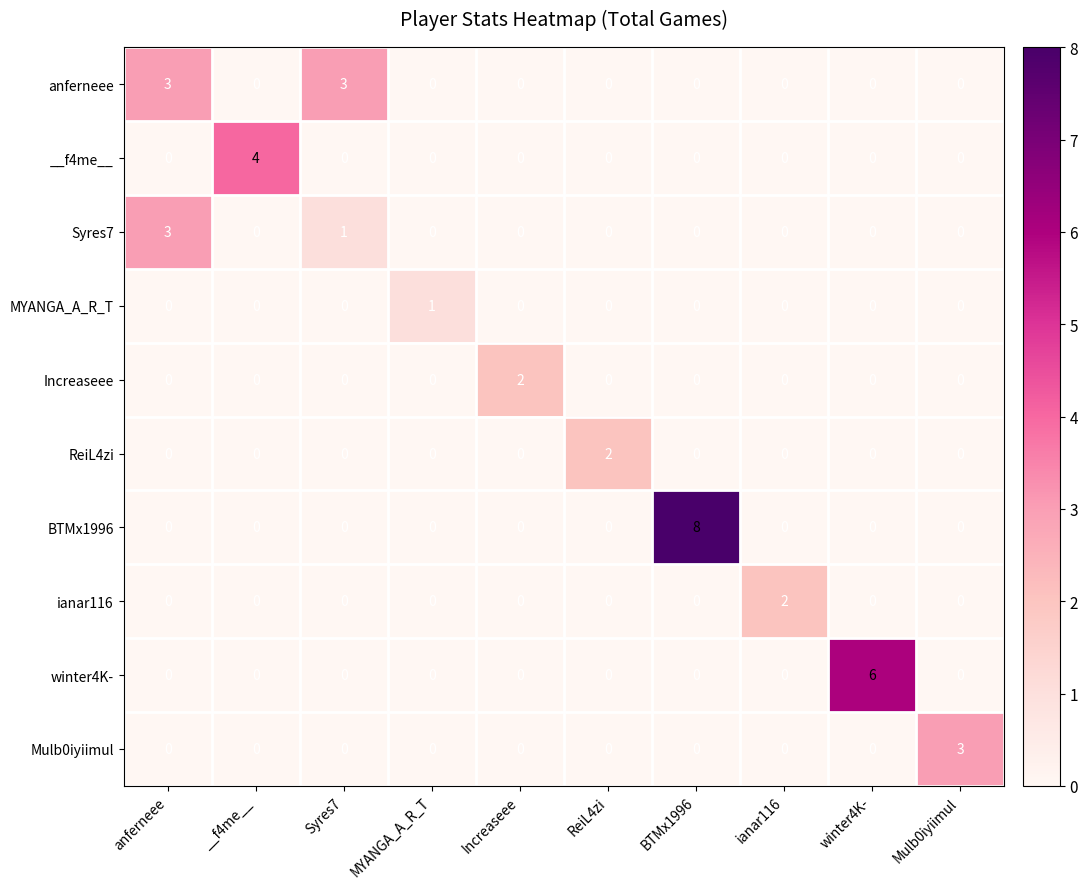

What is the sum of all BTMx1996 values?

8